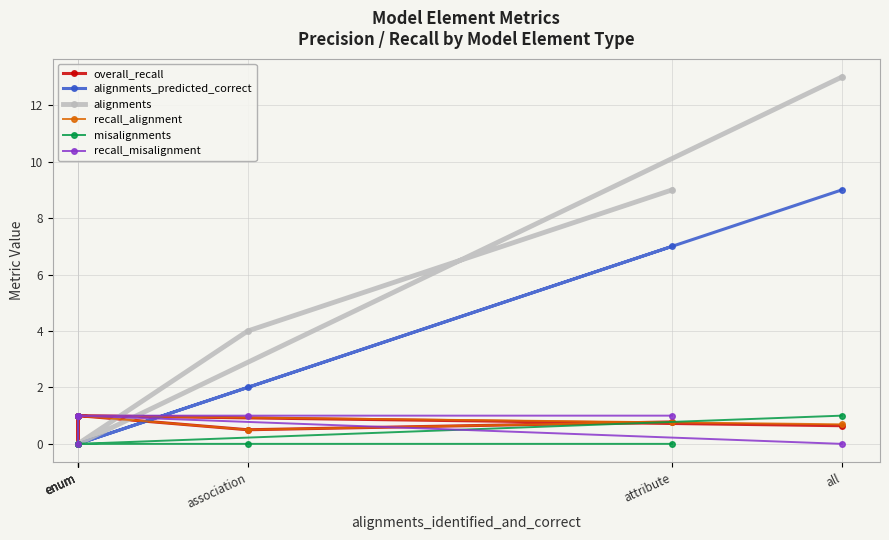

Which category has the highest value in the alignments_predicted_correct series?

all